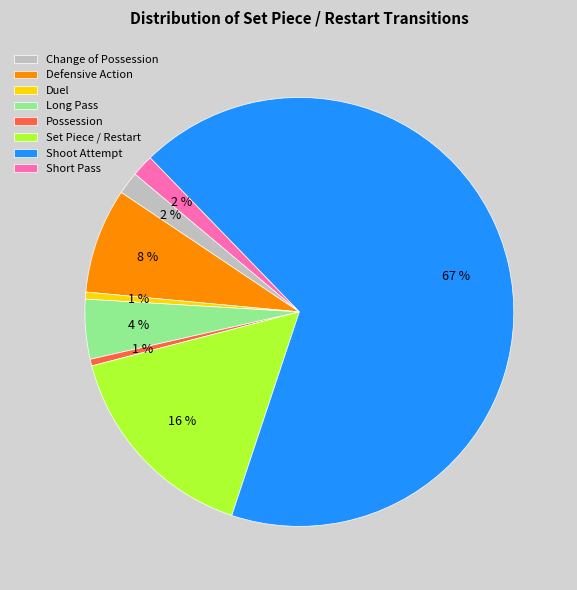

Which slice represents more than half of the pie?

Shoot Attempt